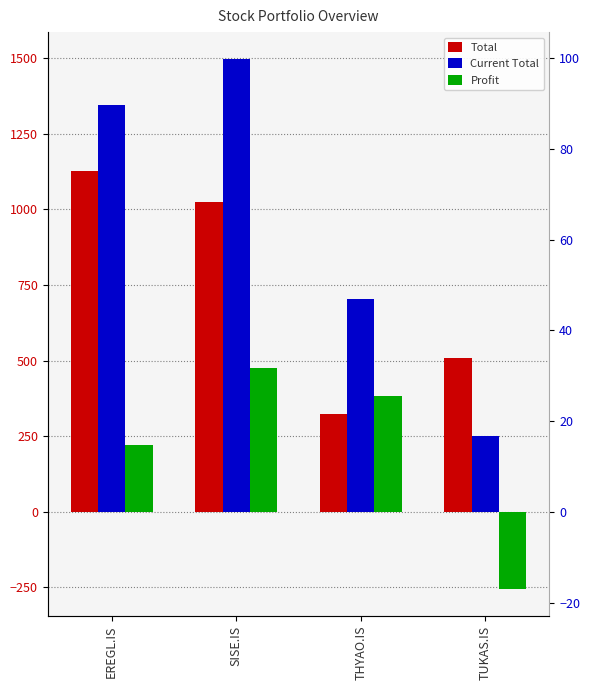

Count the number of data series in this chart.

3